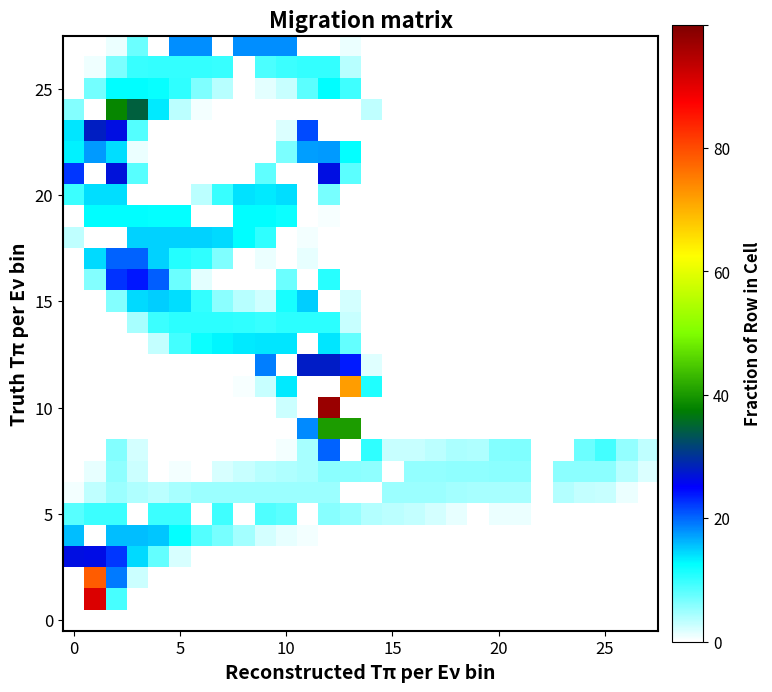

Which series has the widest spread of values?

10